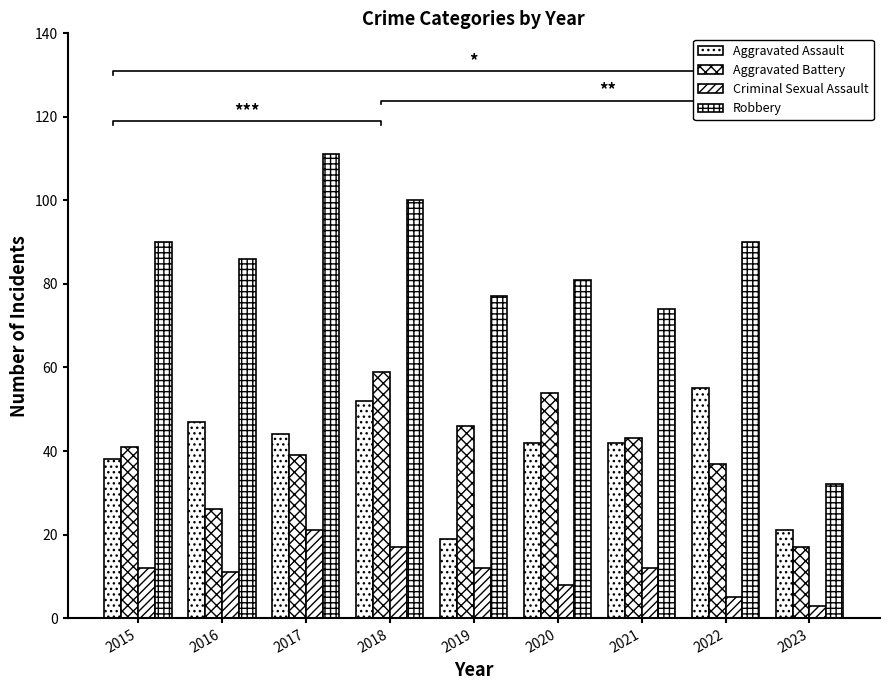

What is the sum of the Aggravated Assault values at 2015 and 2019?

57